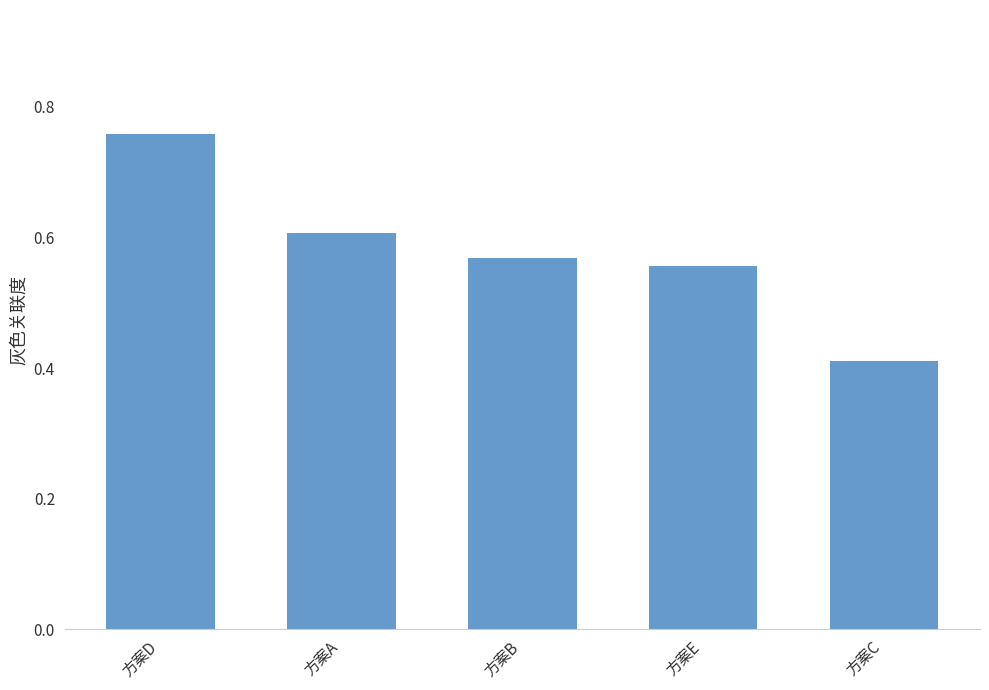

What is the label of the 5th bar from the right?

方案D